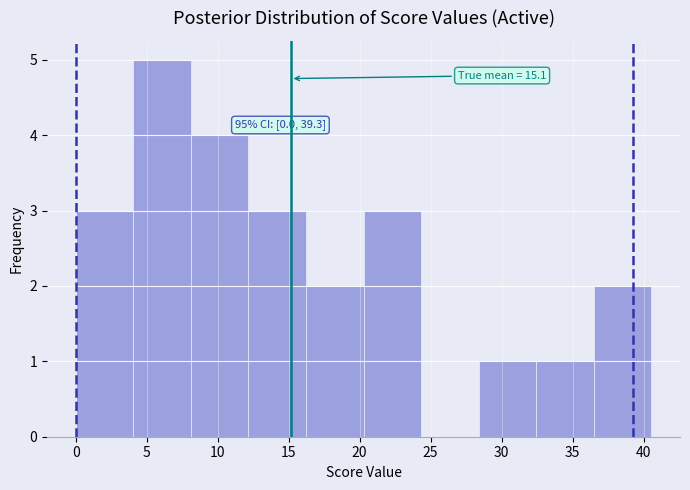

Which range on the x-axis has the tallest bar?

4.0 to 8.0